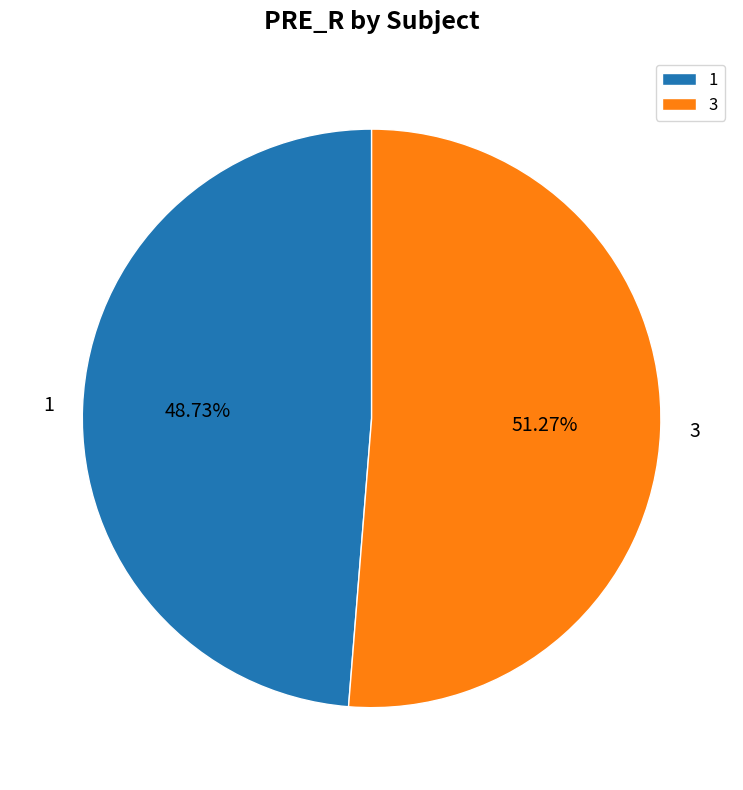

Between 1 and 3, which is larger?

3